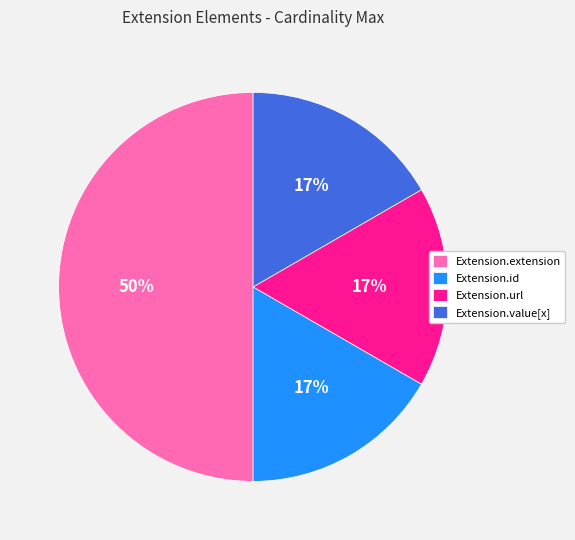

Is Extension.url the majority of the pie?

No